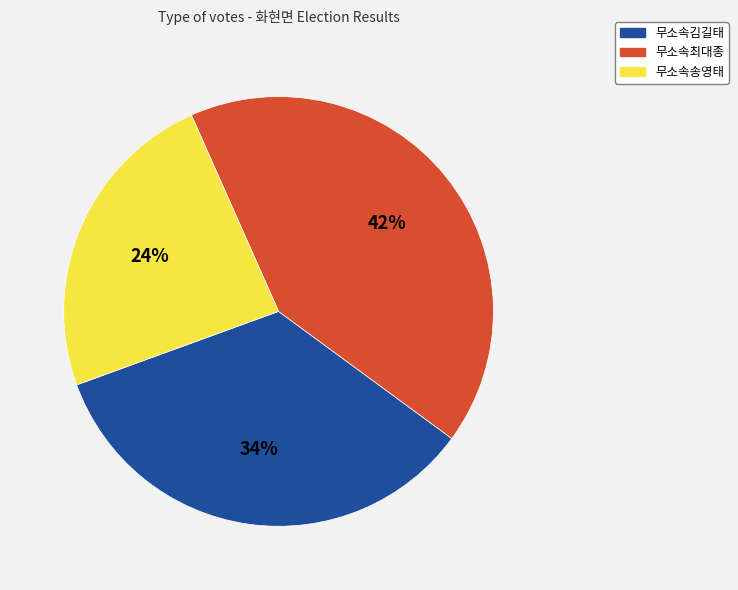

Count the number of slices in the pie.

3